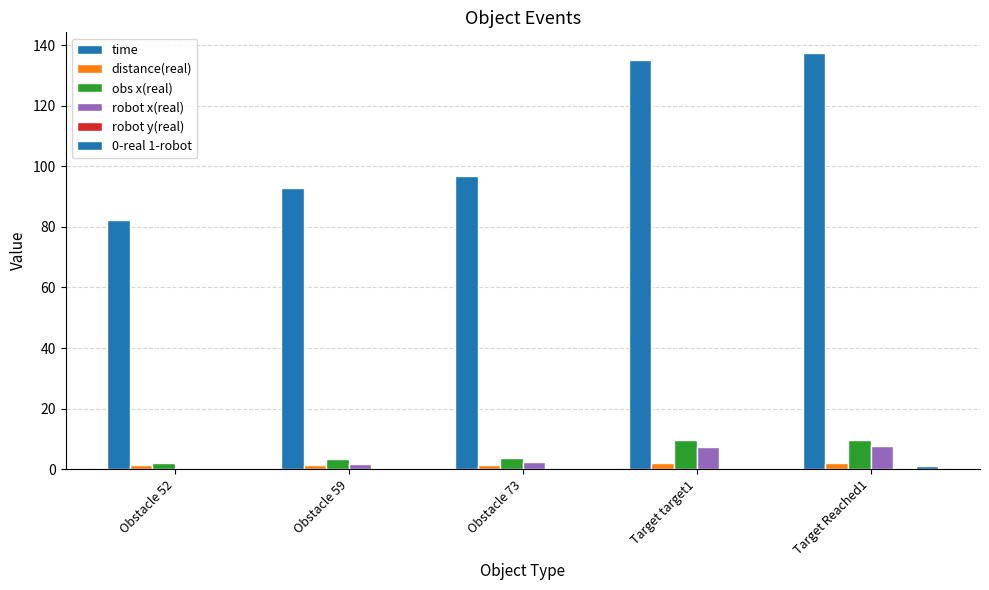

Which series has the largest range (max minus min)?

time